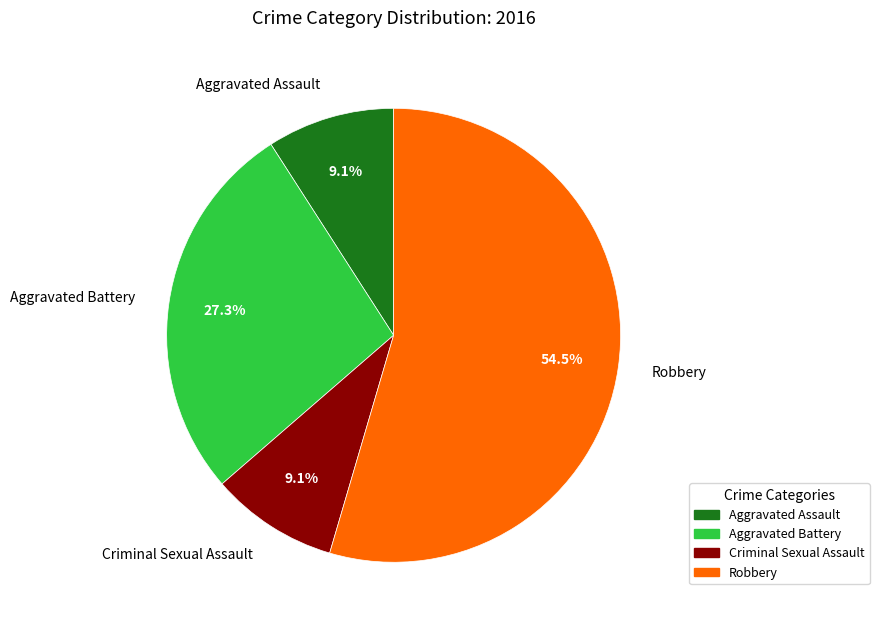

What percentage is the Aggravated Assault slice, to the nearest percent?

9%